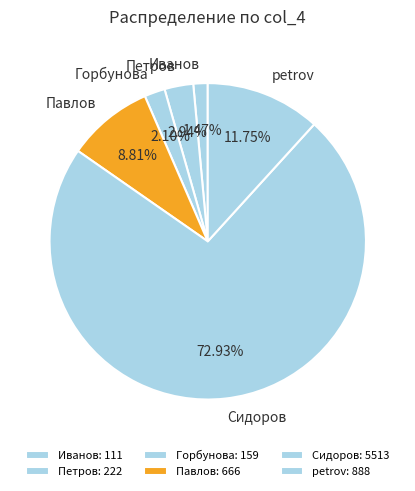

To the nearest percent, what percentage of the pie is Горбунова?

2%